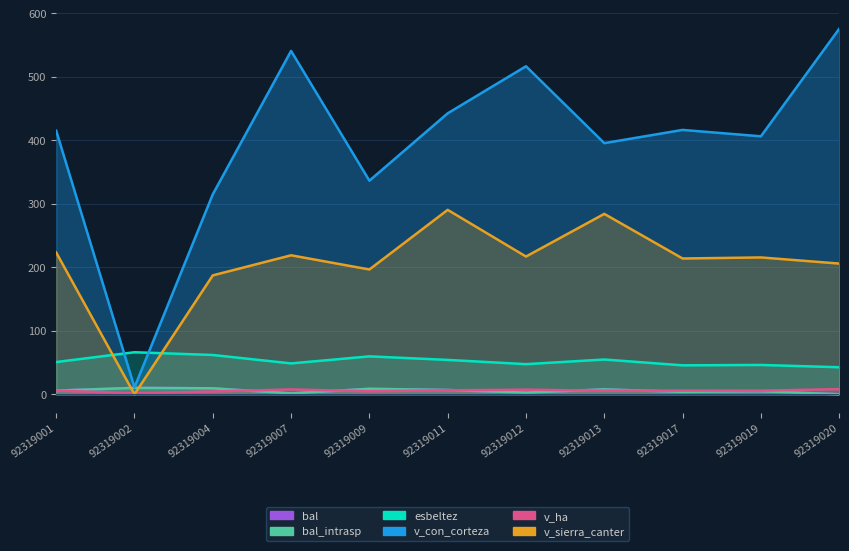

Reading left to right, list all the values displayed in this chart.

bal: 92319001=5.8	92319002=10.1	92319004=9.4	92319007=1.4	92319009=8.7	92319011=6.8	92319012=2.6	92319013=7.8	92319017=3.8	92319019=4.8	92319020=0.0
bal_intrasp: 92319001=5.8	92319002=10.1	92319004=9.4	92319007=1.4	92319009=8.7	92319011=6.8	92319012=2.6	92319013=7.8	92319017=3.8	92319019=4.8	92319020=0.0
esbeltez: 92319001=50.8	92319002=66.2	92319004=61.9	92319007=48.6	92319009=59.7	92319011=54.1	92319012=47.5	92319013=54.8	92319017=45.6	92319019=46.2	92319020=42.6
v_con_corteza: 92319001=415.1	92319002=10.9	92319004=315.0	92319007=540.8	92319009=336.4	92319011=442.5	92319012=516.6	92319013=395.6	92319017=416.4	92319019=406.3	92319020=575.6
v_ha: 92319001=5.9	92319002=1.4	92319004=4.5	92319007=7.7	92319009=4.8	92319011=6.3	92319012=7.3	92319013=5.6	92319017=5.9	92319019=5.8	92319020=8.1
v_sierra_canter: 92319001=223.3	92319002=0.0	92319004=187.3	92319007=218.9	92319009=196.6	92319011=290.5	92319012=216.9	92319013=284.1	92319017=213.9	92319019=215.5	92319020=205.9